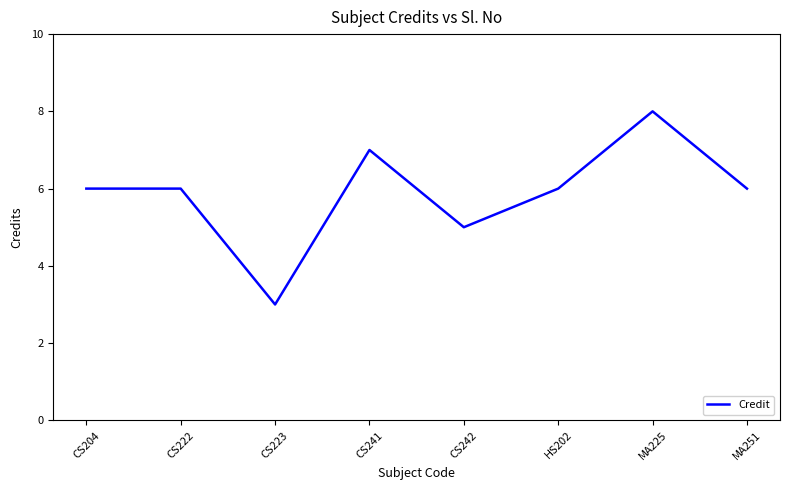

How many values are between 6 and 7?

5